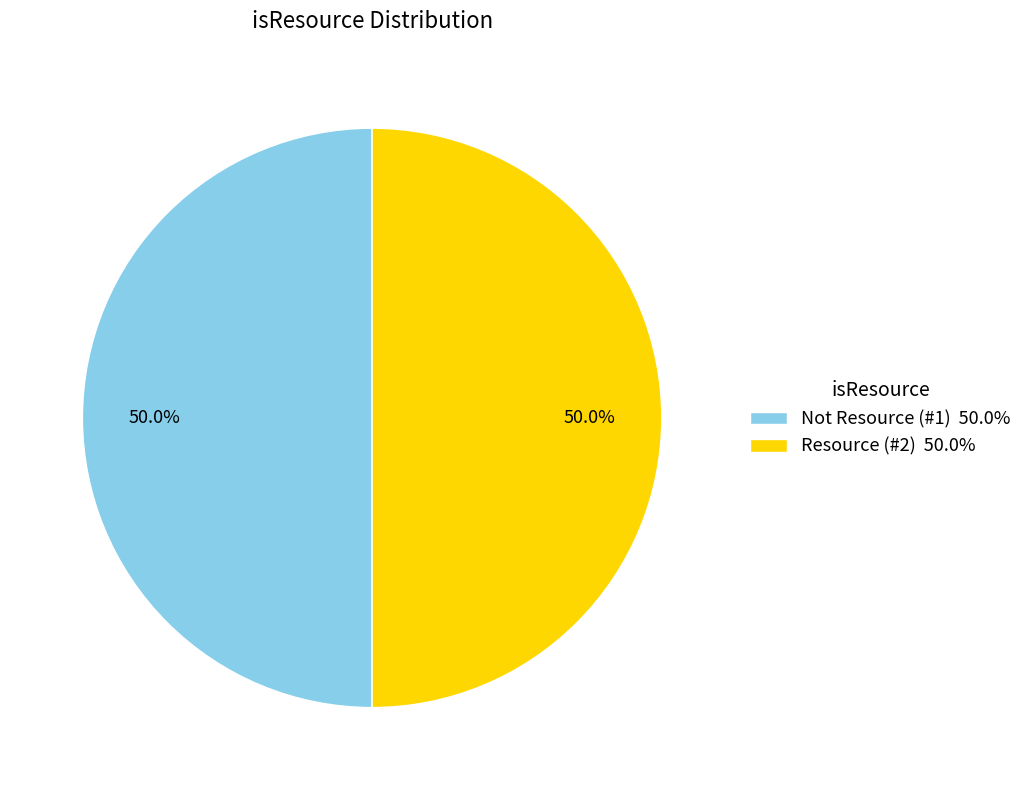

Approximately how many times larger is the value at Not Resource (#1) 50.0% compared to Resource (#2) 50.0%?

1.0